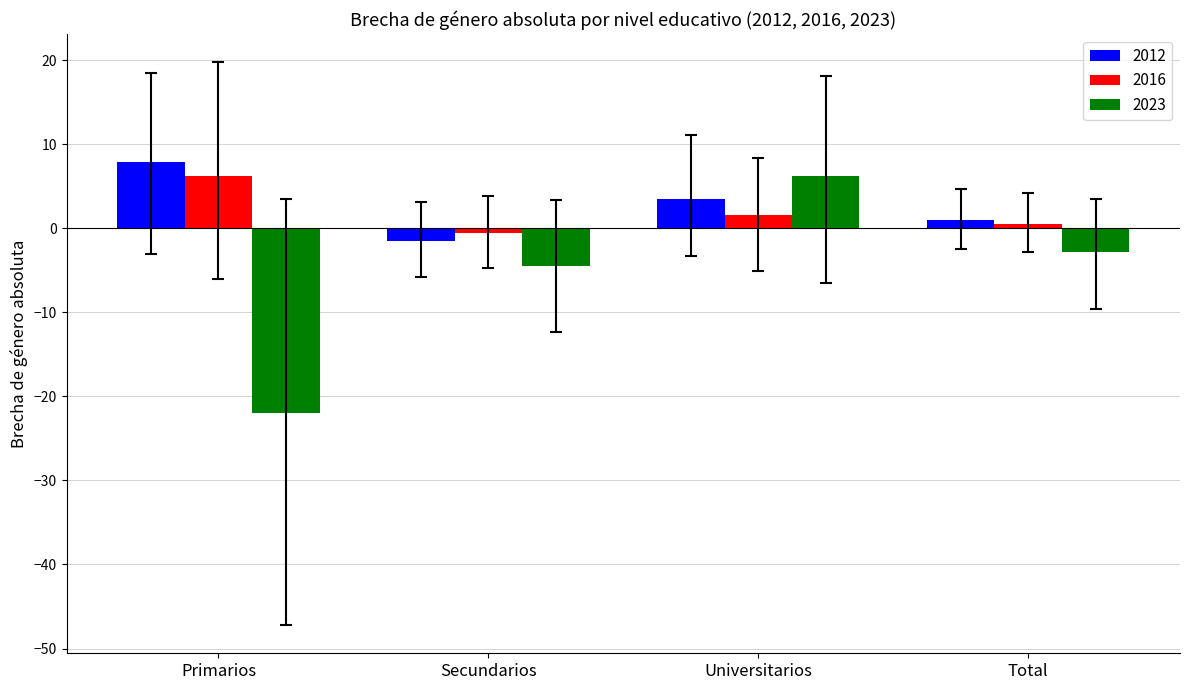

What is the lowest value of the 2016 series?

-0.5